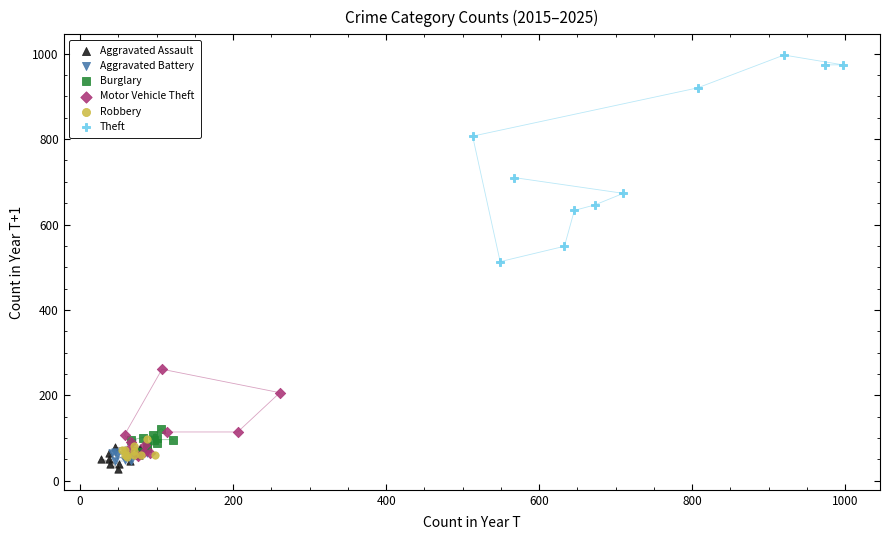

What are all the series names shown in the legend?

Aggravated Assault, Aggravated Battery, Burglary, Motor Vehicle Theft, Robbery, Theft